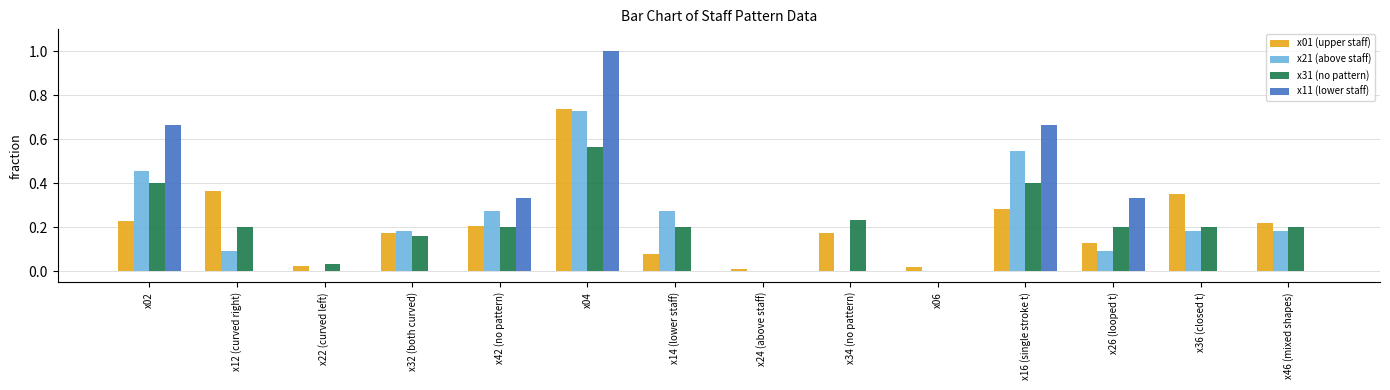

How many distinct data groups are displayed?

4